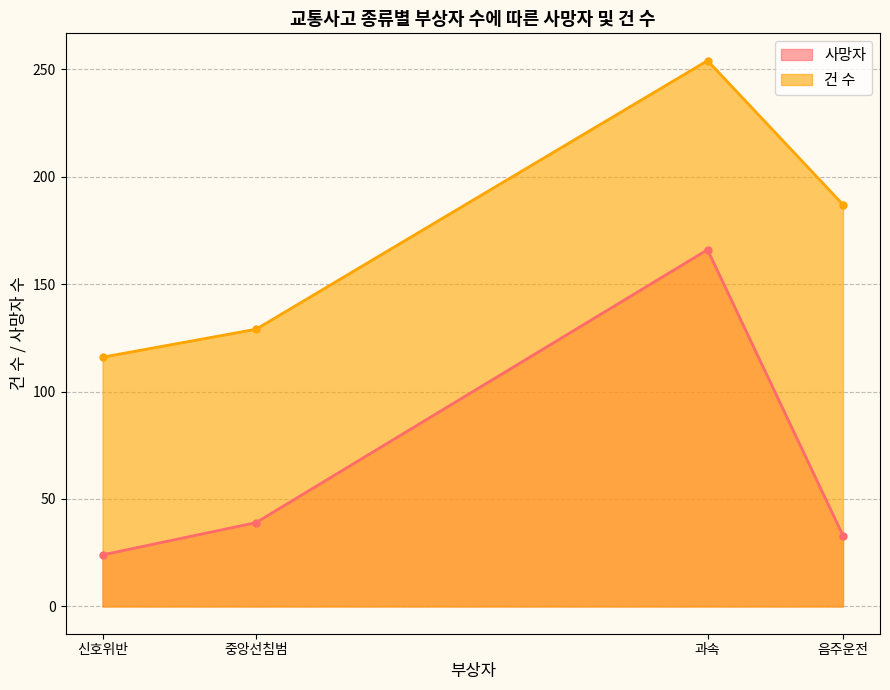

Which series has the largest total across all categories?

건 수